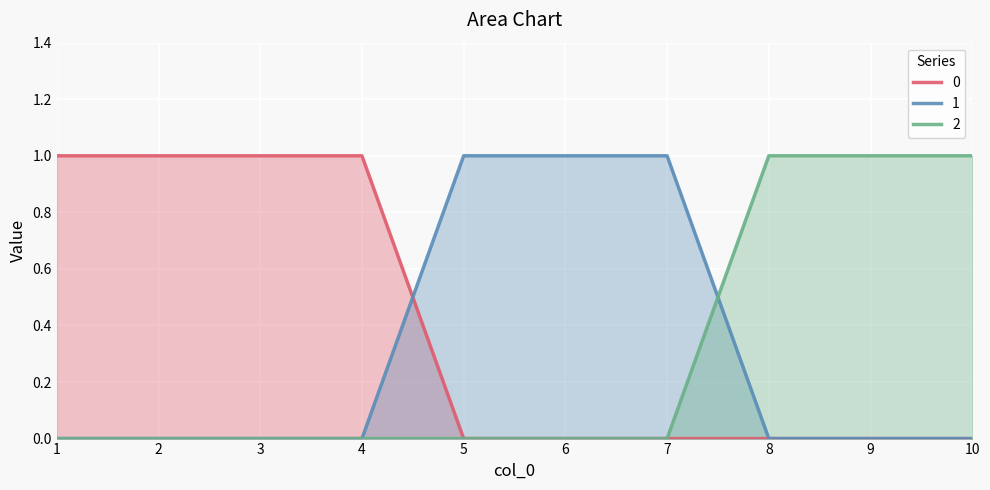

Where do 1 and 0 first cross each other?

4 and 5